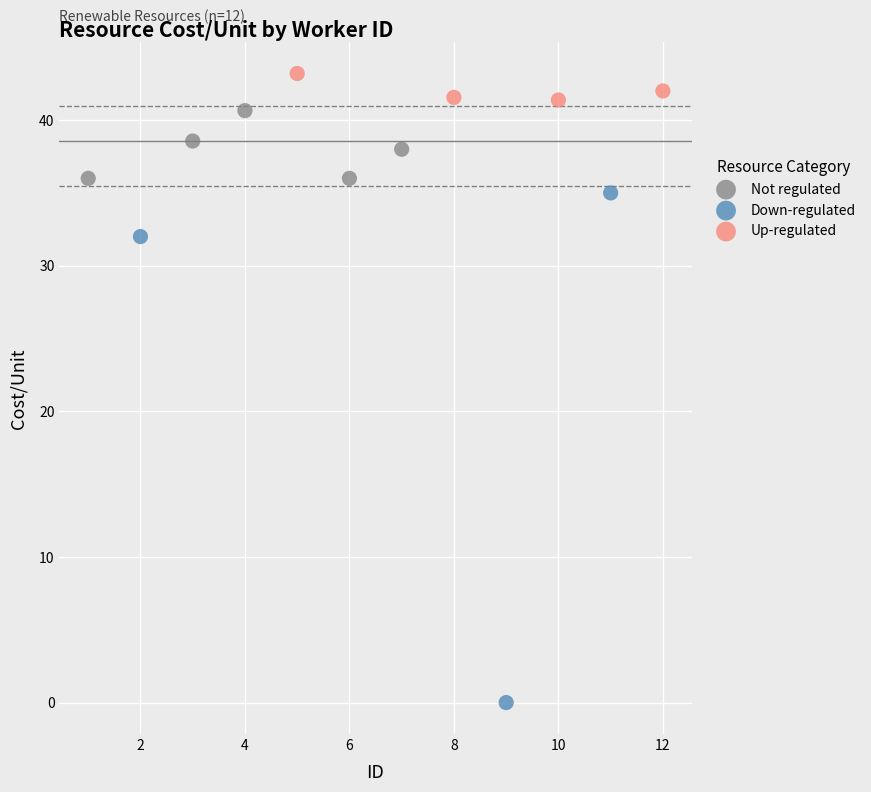

Which series has the largest Y range (max minus min)?

Down-regulated